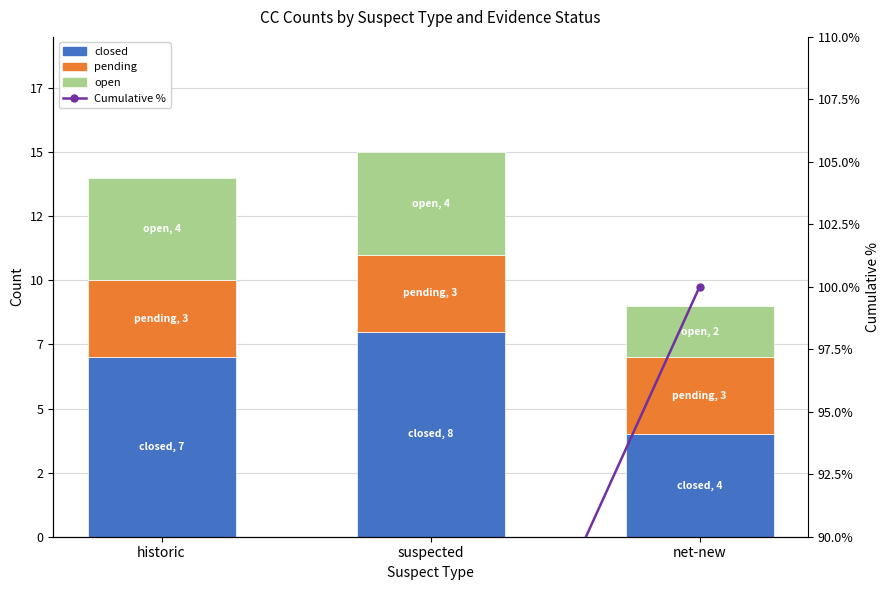

At which label does closed first exceed 7?

suspected